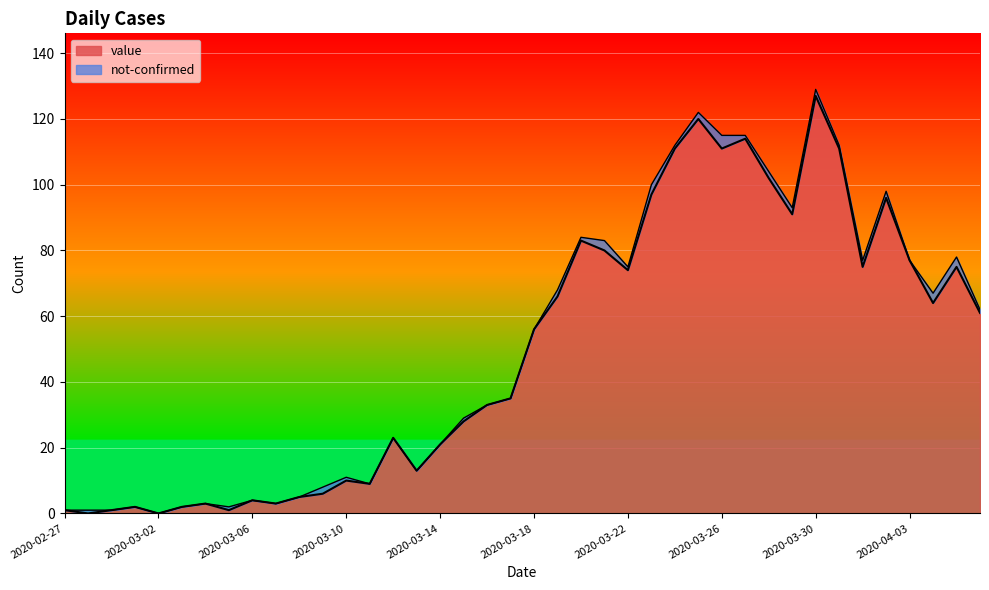

Does the chart display data point markers on the line(s)?

No